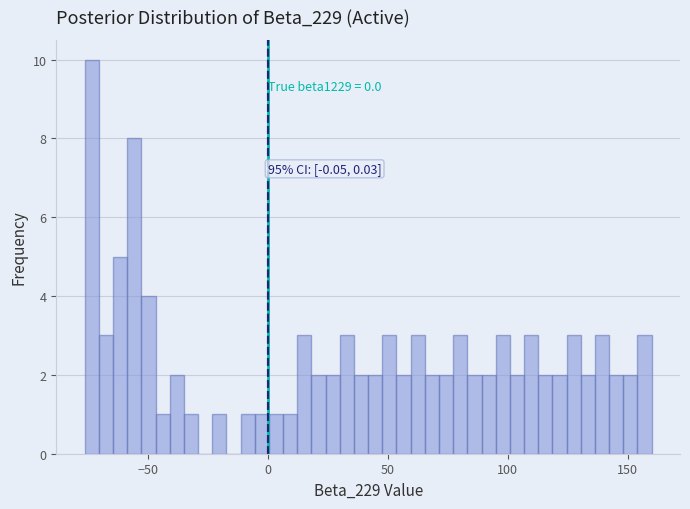

Around what value on the x-axis is the tallest bar? Give the approximate position of its centre, as read against the axis.

-75